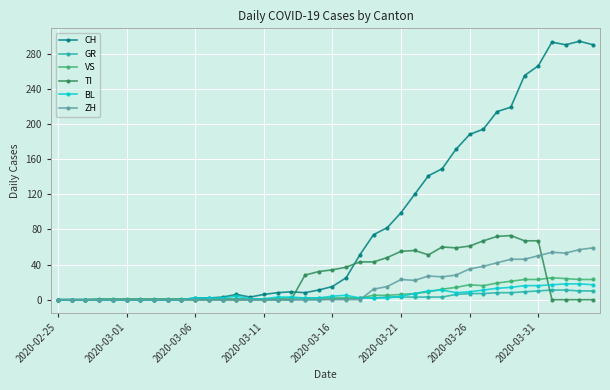

Which series ends up on top after the final intersection of BL and VS?

VS